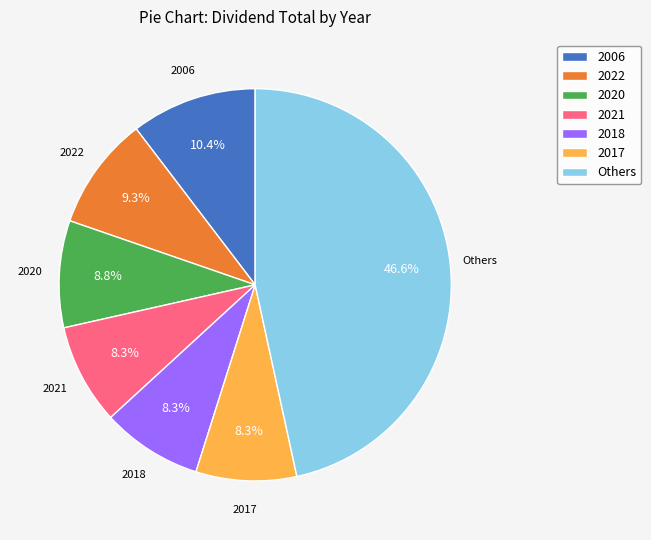

How many segments does this pie chart have?

7